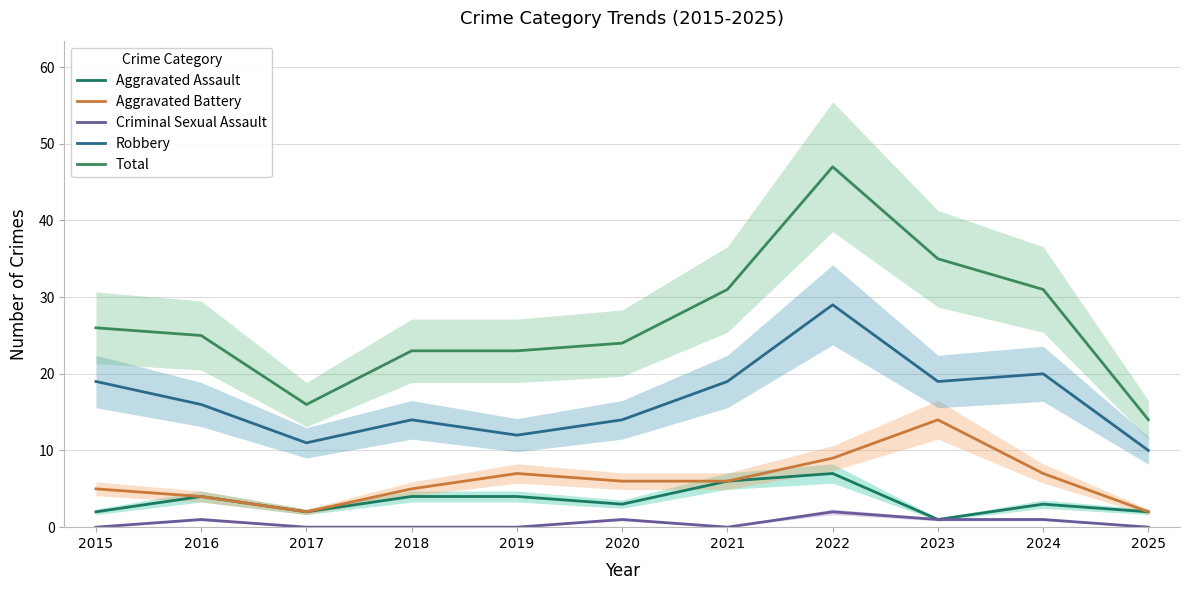

The Aggravated Assault series shows 4 at 2021. True or false?

False